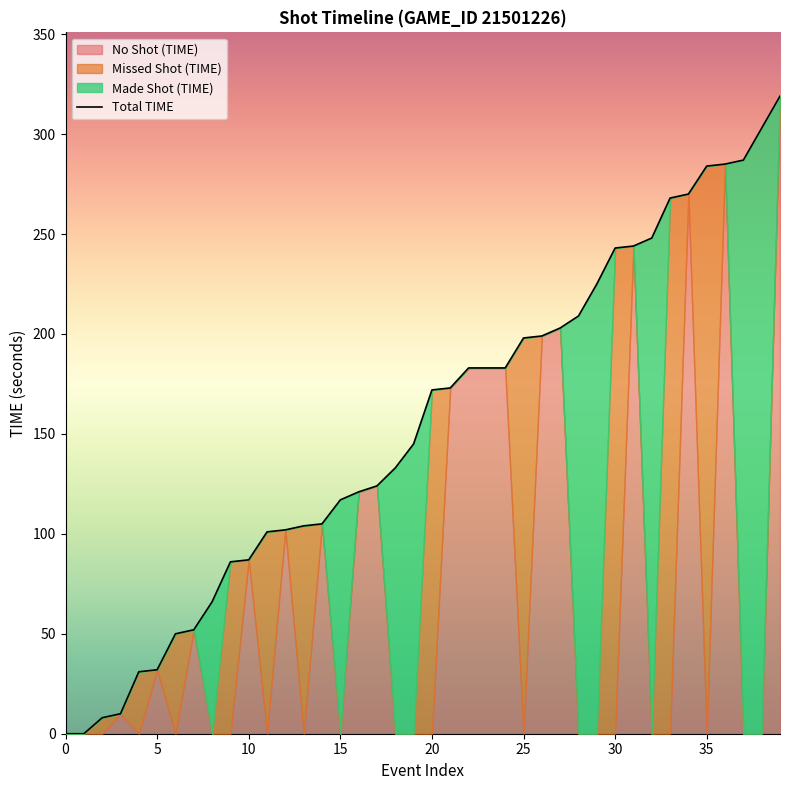

What is the maximum value for Total TIME?

319